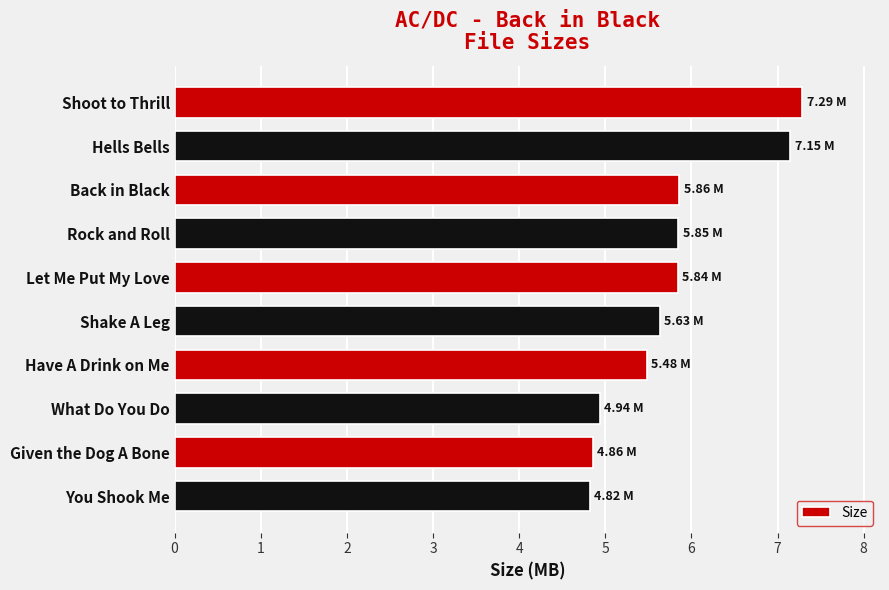

Which has a higher value, Back in Black or Given the Dog A Bone?

Back in Black